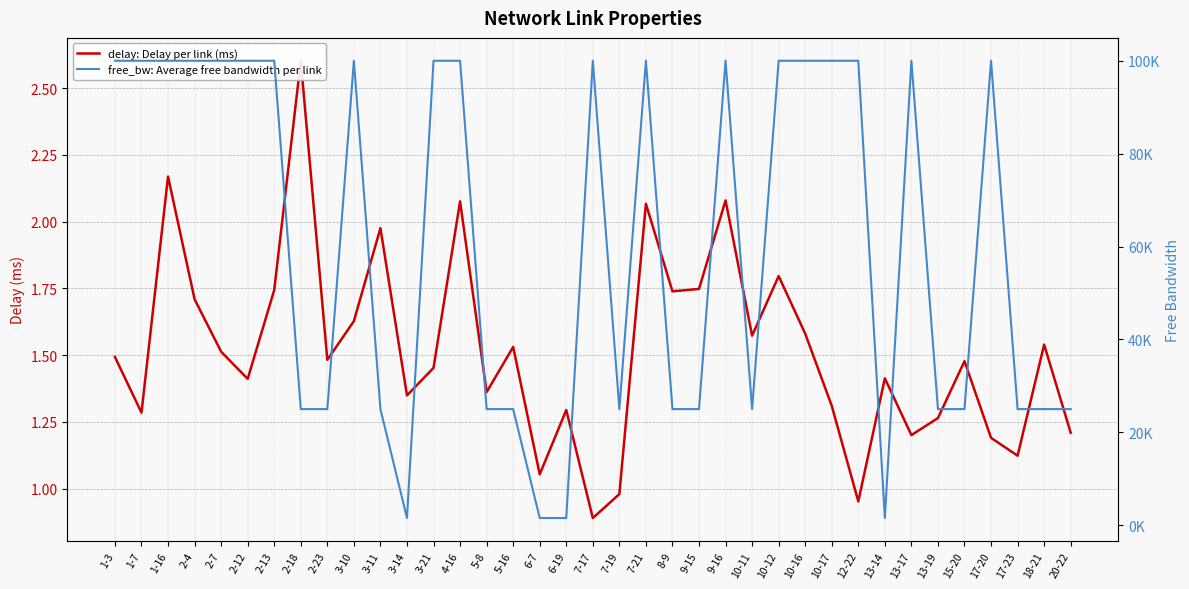

At which label is free_bw: Average free bandwidth per link closest to 50774?

2-18